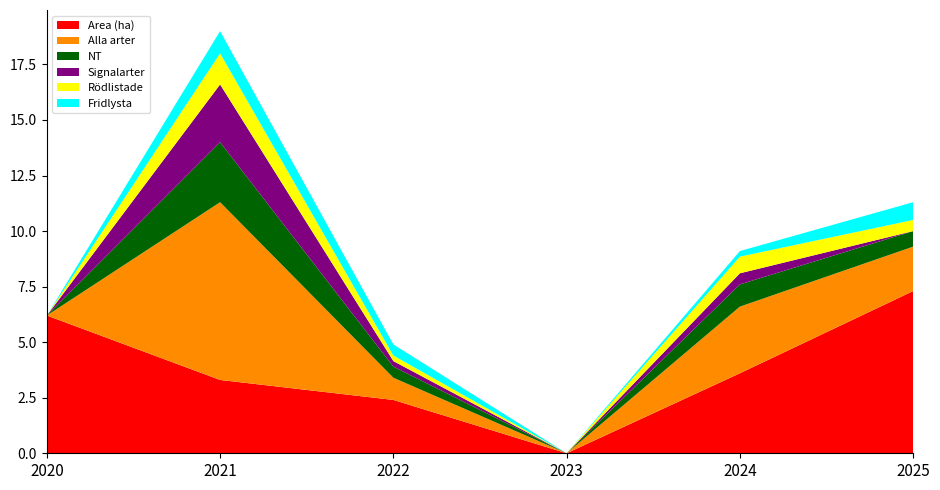

Reading left to right, extract all data points from this chart.

Area (ha): 6.2	3.3	2.4	0.0	3.6	7.3
Alla arter: 0.0	8.0	1.0	0.0	3.0	2.0
NT: 0.0	2.7	0.5	0.0	1.0	0.7
Signalarter: 0.0	2.6	0.2	0.0	0.5	0.0
Rödlistade: 0.0	1.4	0.2	0.0	0.8	0.5
Fridlysta: 0.0	1.0	0.5	0.0	0.2	0.8